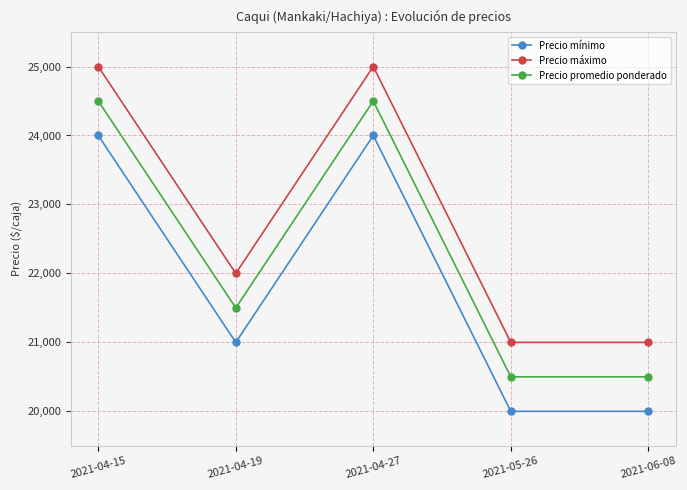

Is this an area chart (filled region under the line)?

No